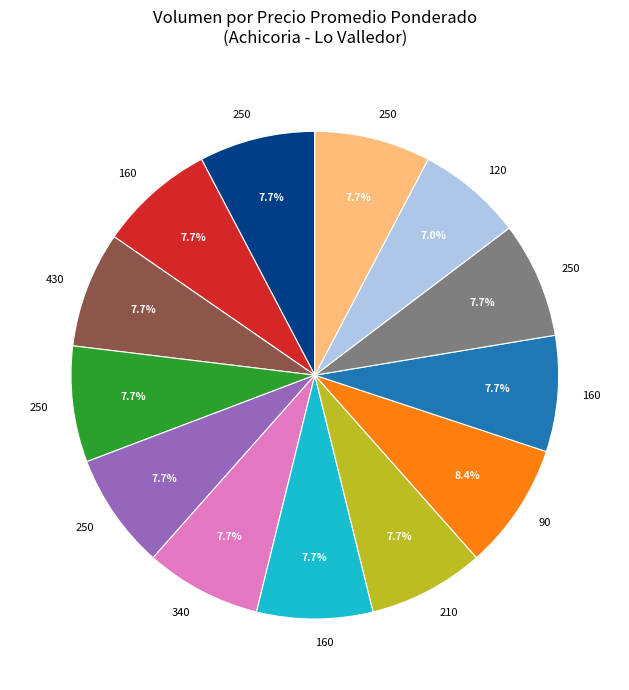

How many segments does this pie chart have?

13